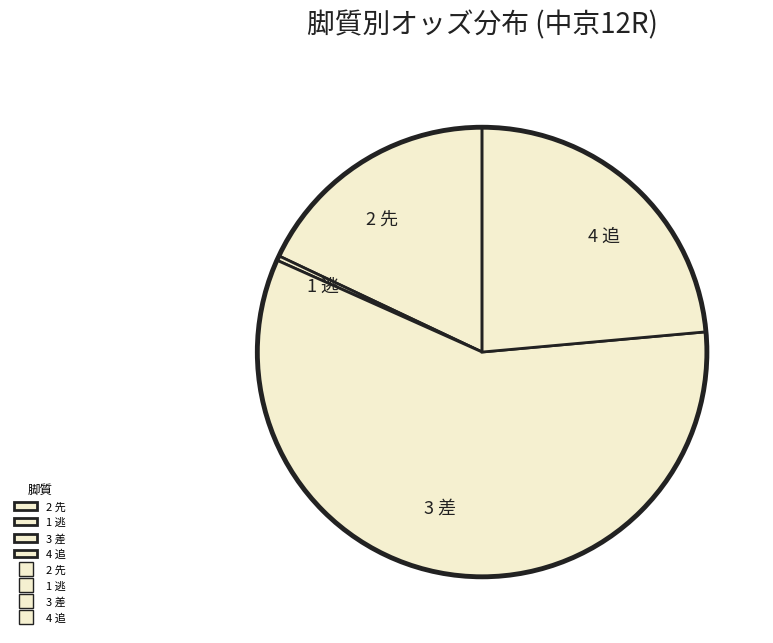

Count the number of slices in the pie.

4